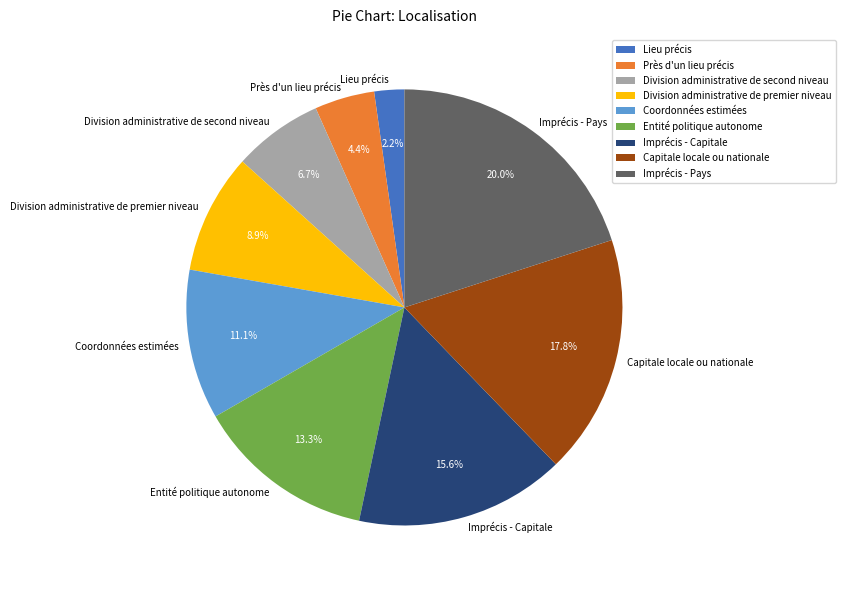

How many segments does this pie chart have?

9